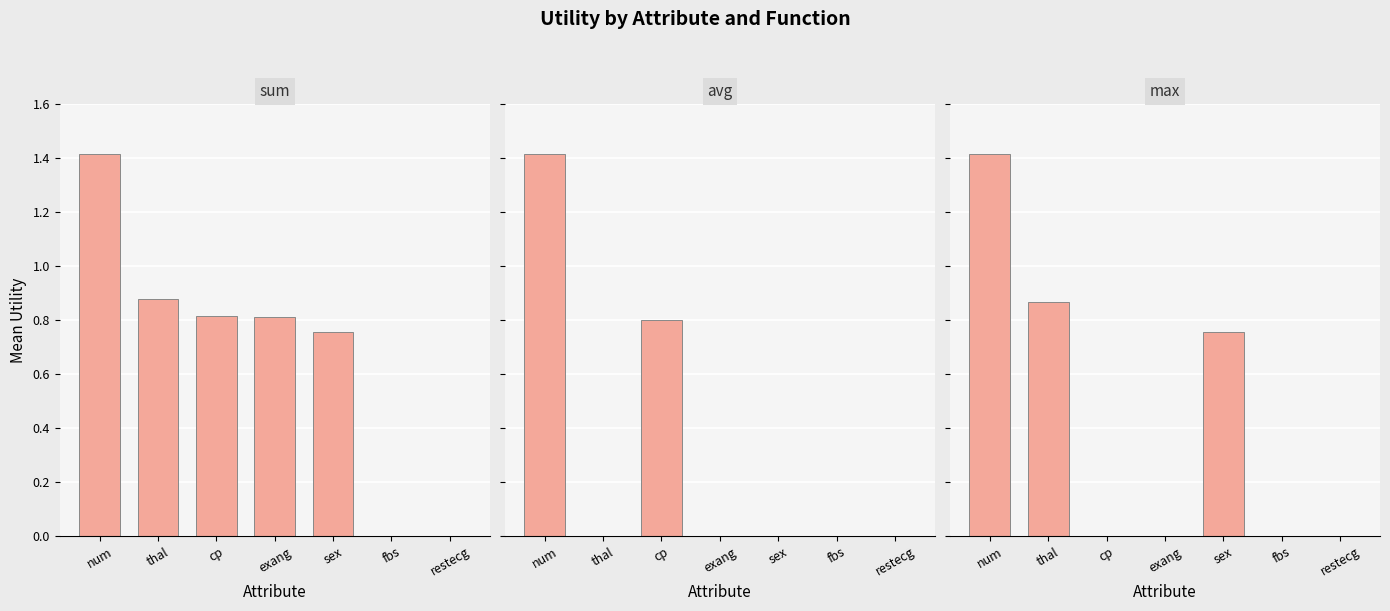

The avg series shows 2.5 at num. True or false?

False